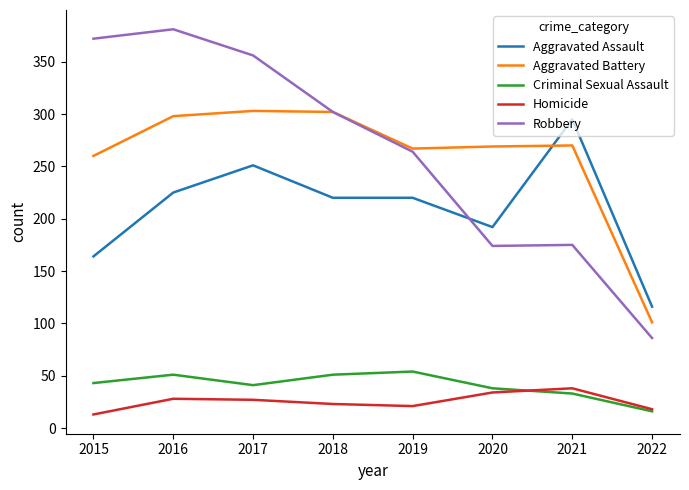

What is the difference between the second highest and second lowest values in the Aggravated Assault series?

87